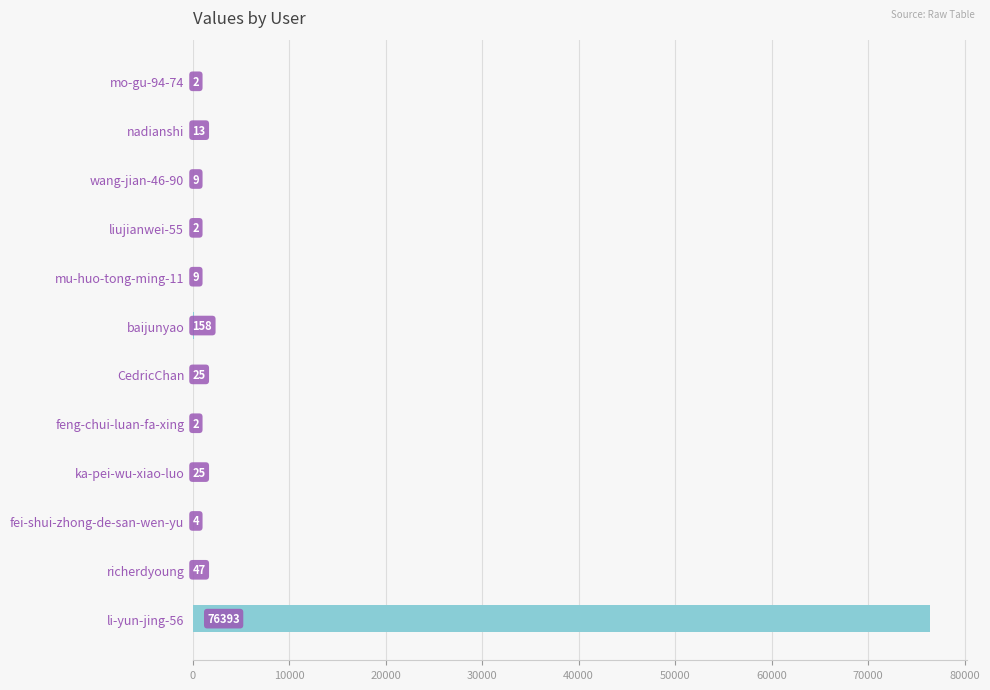

What is the change in value from baijunyao to richerdyoung?

-111